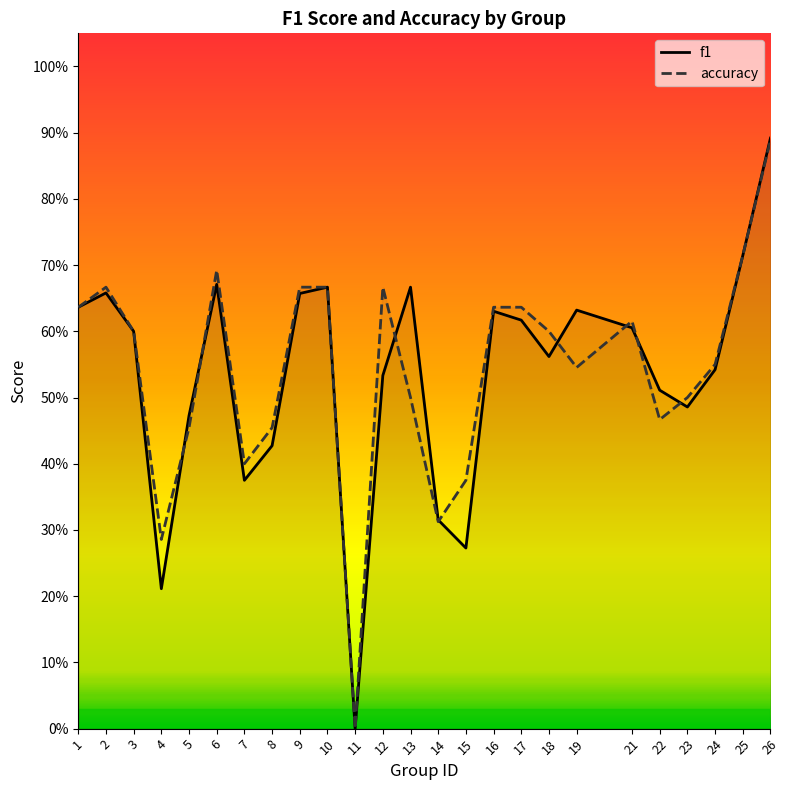

Reading right to left, transcribe all the data shown in this chart.

f1: 26=0.9	25=0.7	24=0.5	23=0.5	22=0.5	21=0.6	19=0.6	18=0.6	17=0.6	16=0.6	15=0.3	14=0.3	13=0.7	12=0.5	11=0.0	10=0.7	9=0.7	8=0.4	7=0.4	6=0.7	5=0.5	4=0.2	3=0.6	2=0.7	1=0.6
accuracy: 26=0.9	25=0.7	24=0.6	23=0.5	22=0.5	21=0.6	19=0.5	18=0.6	17=0.6	16=0.6	15=0.4	14=0.3	13=0.5	12=0.7	11=0.0	10=0.7	9=0.7	8=0.5	7=0.4	6=0.7	5=0.5	4=0.3	3=0.6	2=0.7	1=0.6